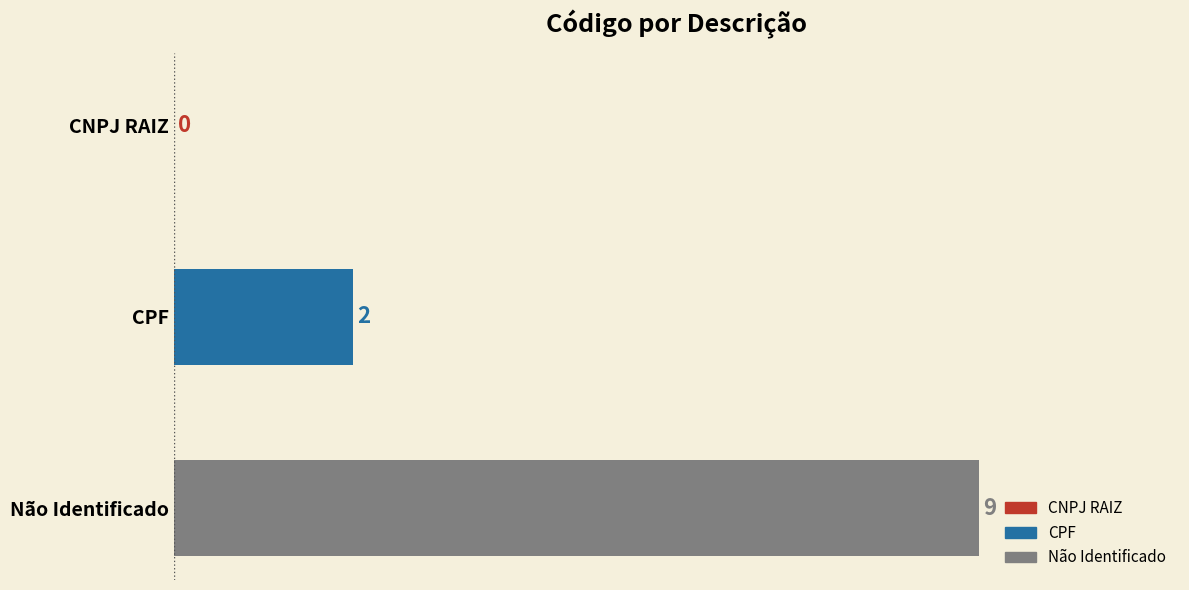

Reading bottom to top, transcribe all the data shown in this chart.

Não Identificado=9	CPF=2	CNPJ RAIZ=0